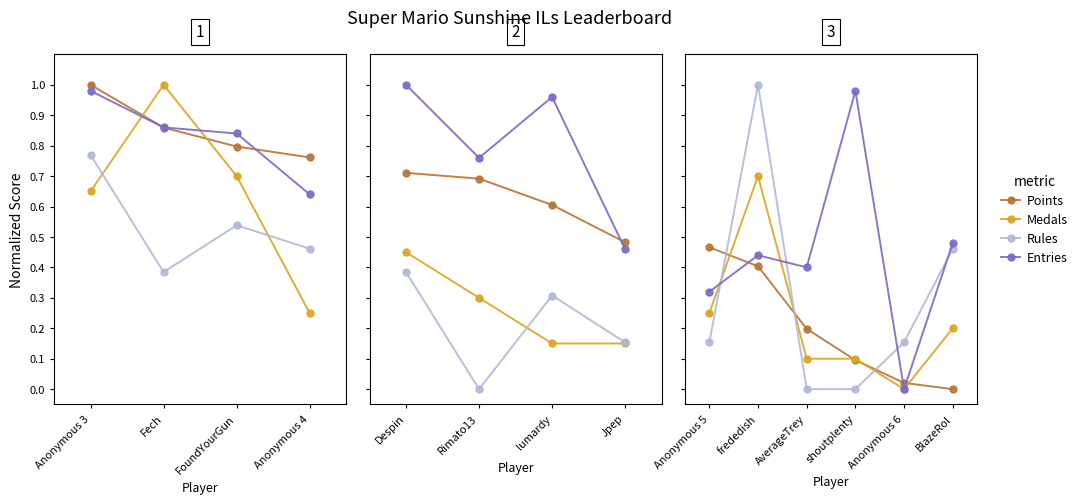

What is the difference between the maximum and minimum values in the Rules series?

0.4